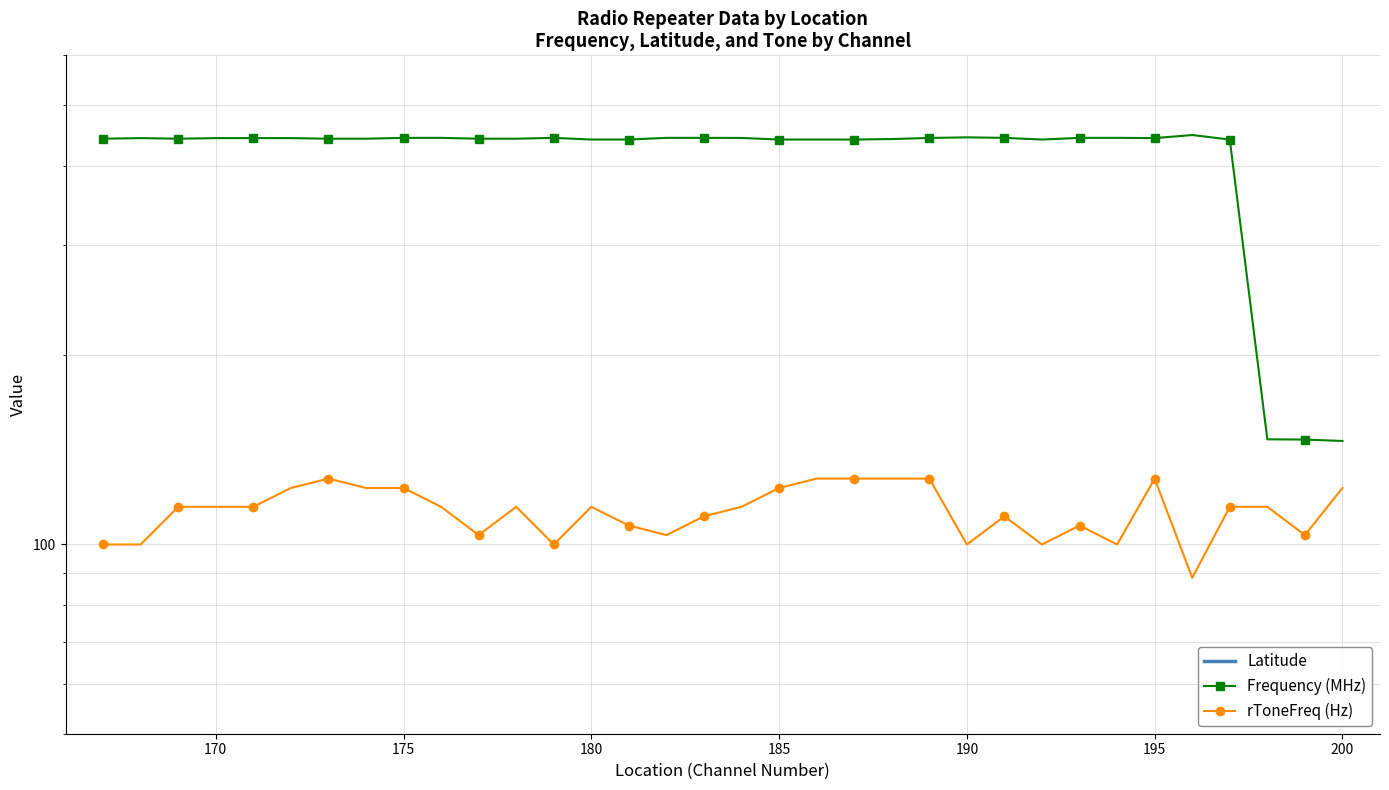

Is this an area chart (filled region under the line)?

No